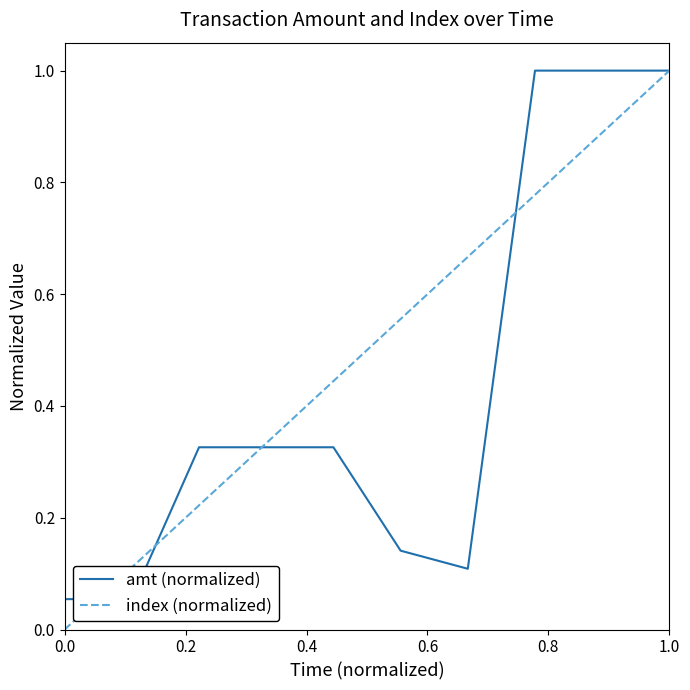

Which series has the largest total across all categories?

index (normalized)